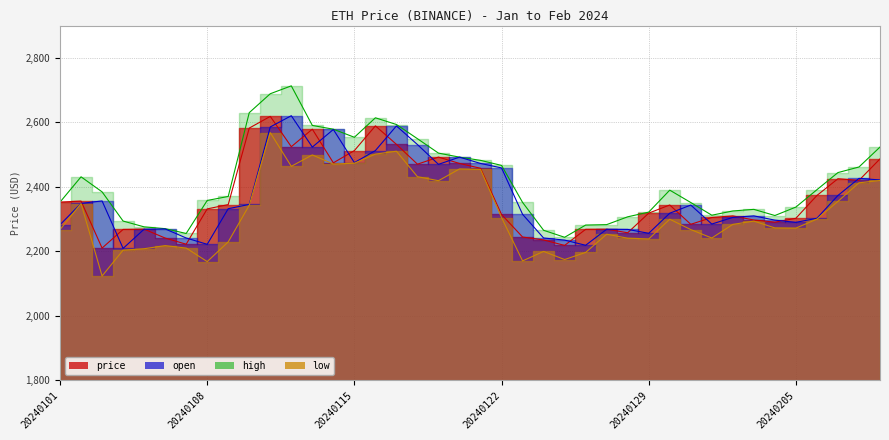

Does the chart have visible grid lines?

Yes